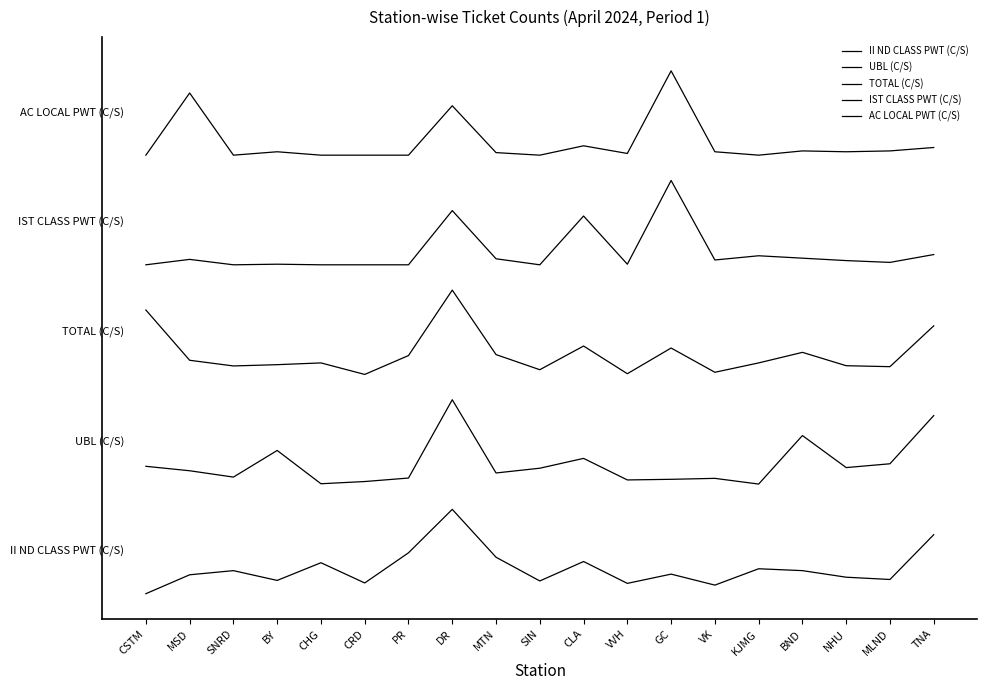

Does the chart display data point markers on the line(s)?

No